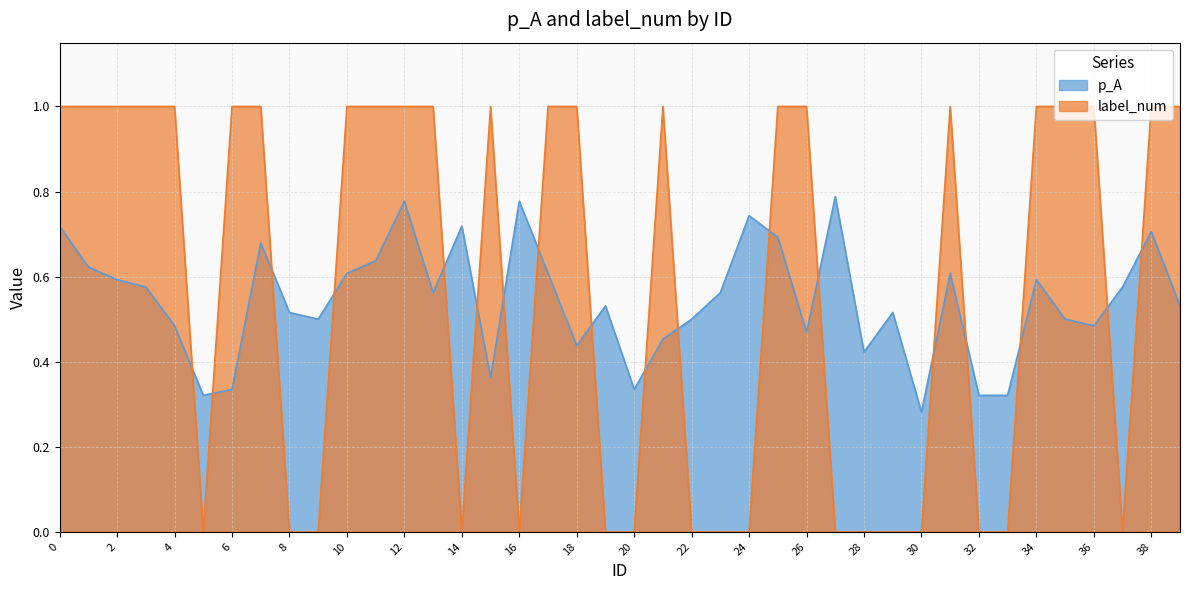

What is the value of the p_A point at the 25th from the left?

0.7